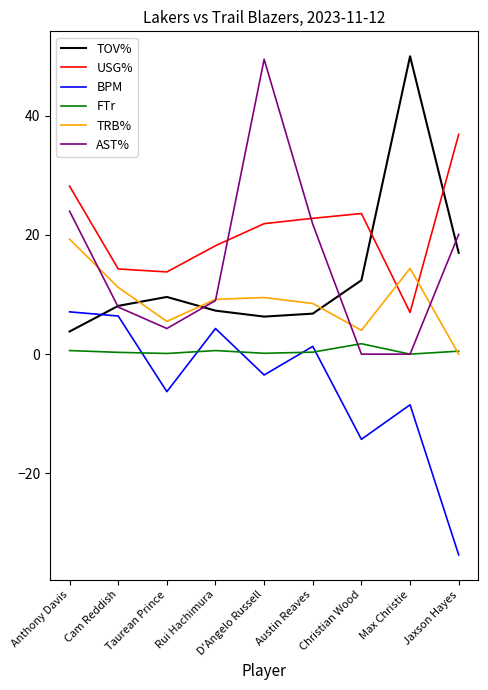

What is the sum of all BPM values?

-47.2